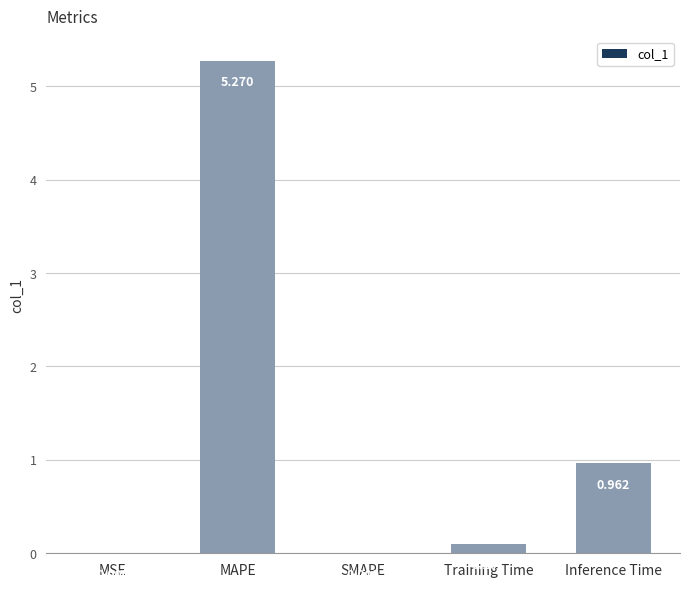

Where is the data nearest to the value 2?

Inference Time